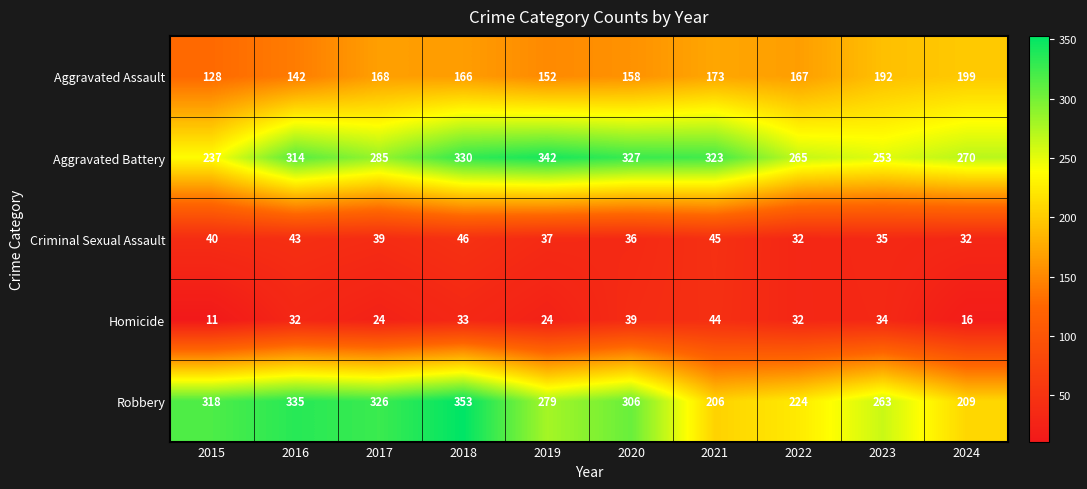

Which series has the largest range (max minus min)?

Robbery